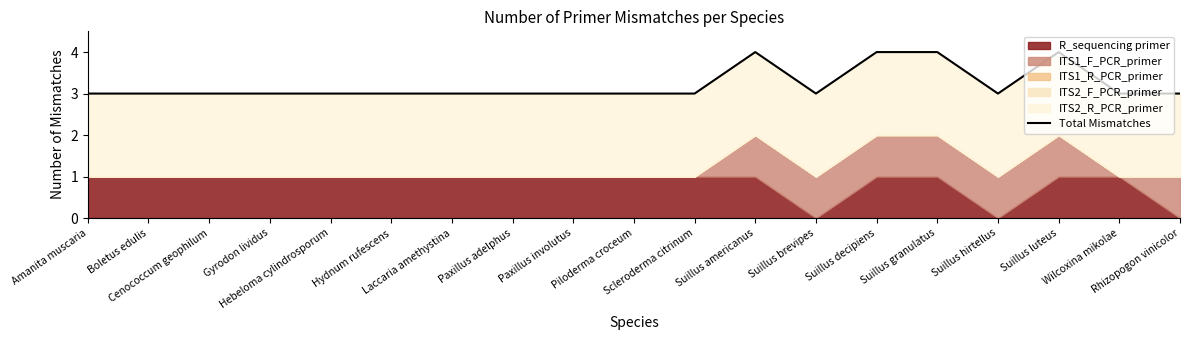

Count the values in the range 3 to 4.

19